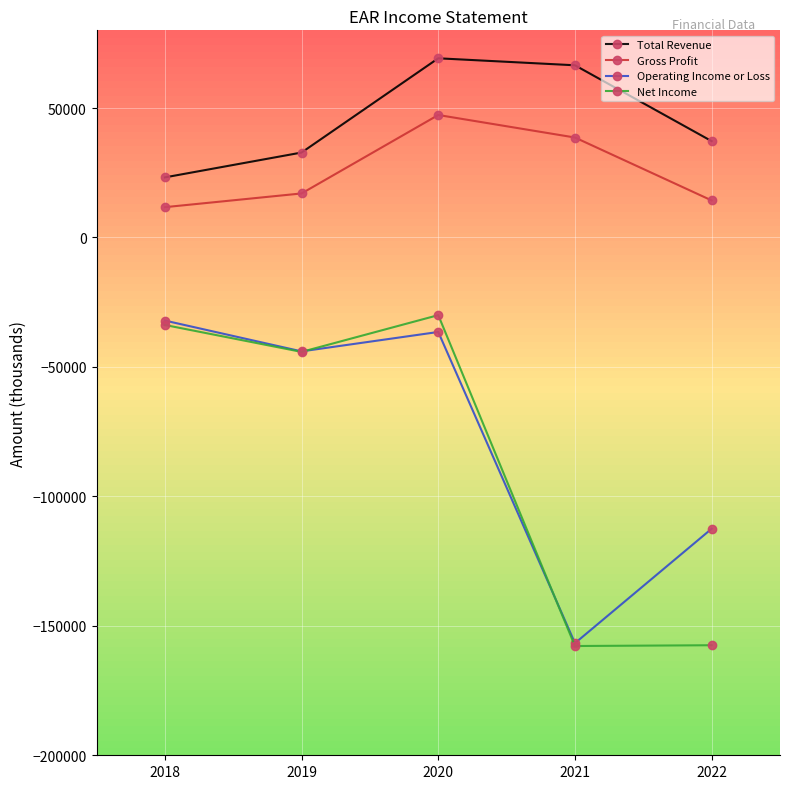

Is the value of Gross Profit at 2022 greater than the value of Net Income at 2018?

Yes